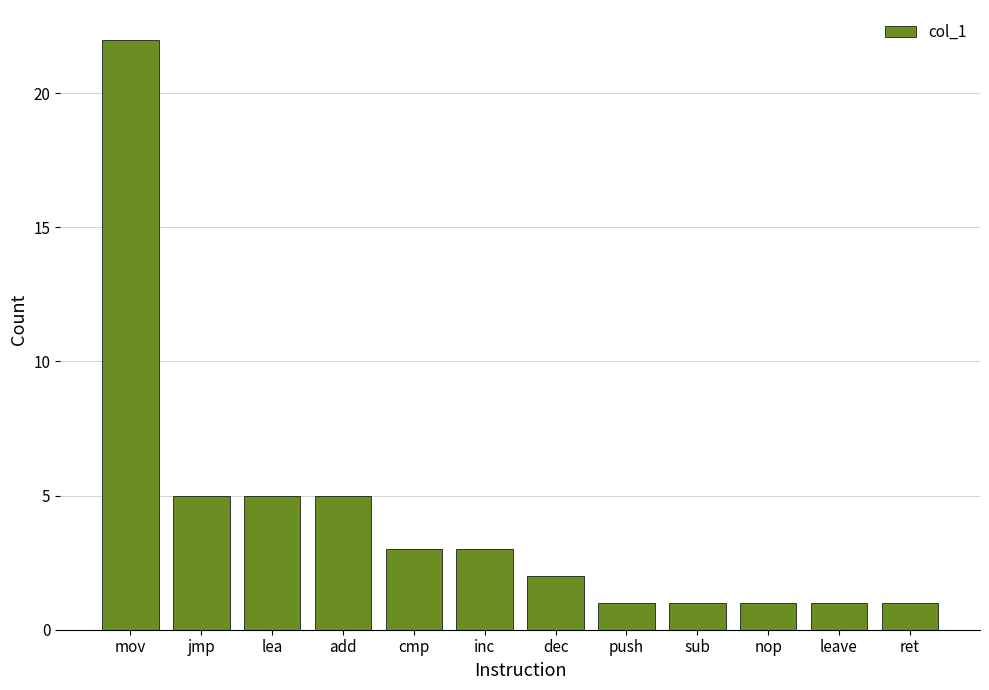

What is the value of the 9th bar from the left?

1